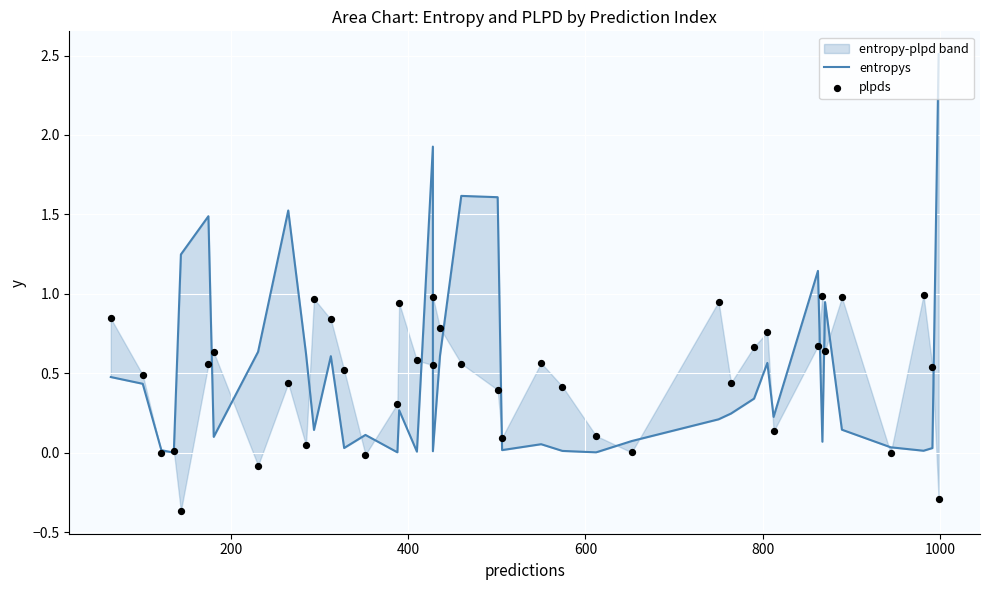

Which series reaches the maximum Y coordinate?

entropys